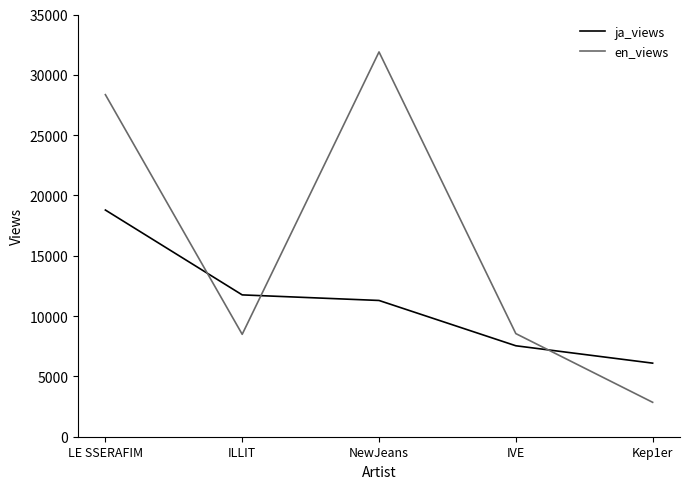

Rank the series at LE SSERAFIM from highest to lowest value.

en_views, ja_views